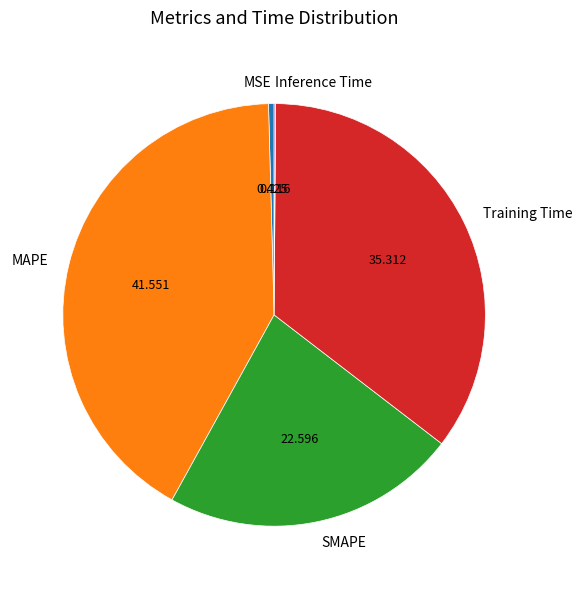

Is Training Time the majority of the pie?

No